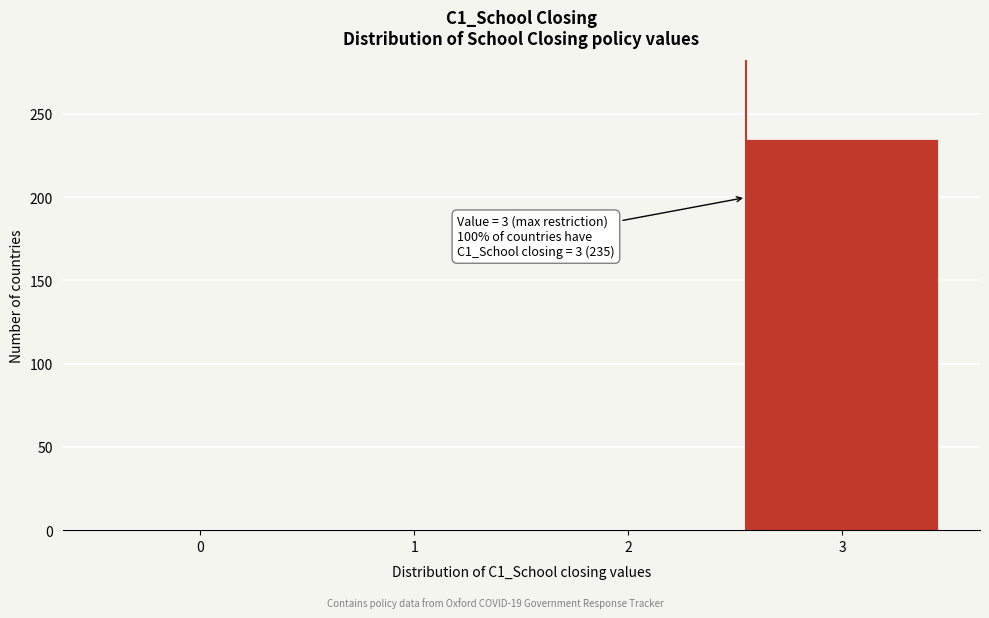

Reading right to left, extract all data points from this chart.

3=235	2=0	1=0	0=0